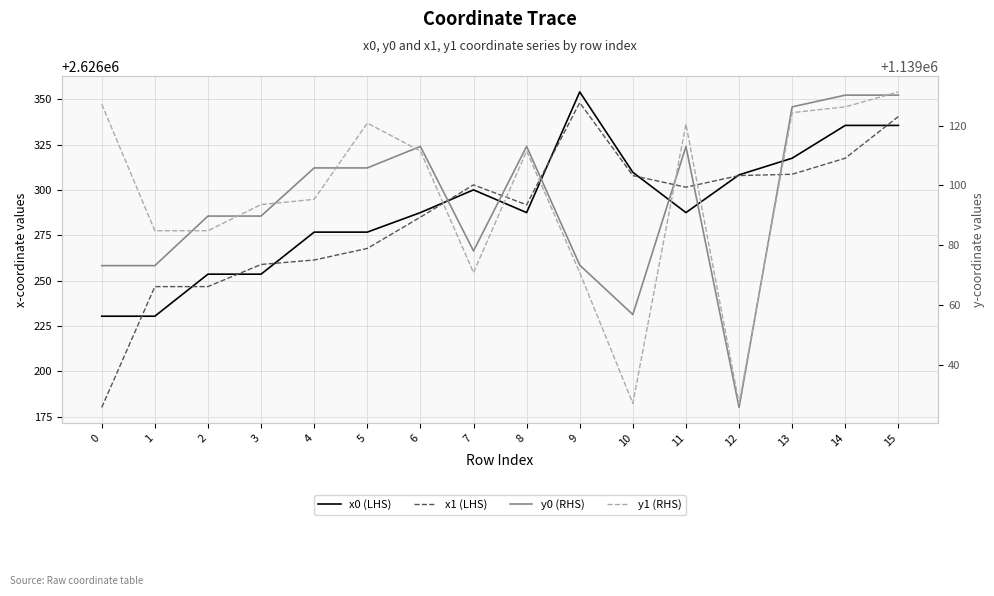

How many data points in x1 (LHS) are above 2626301?

8